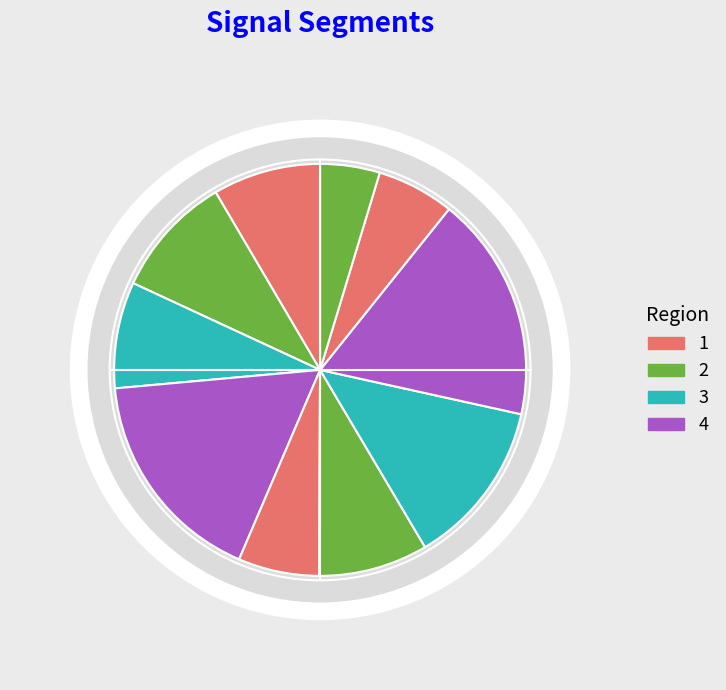

Combined, do signal segment 7 and signal segment 5 account for over 50%?

No